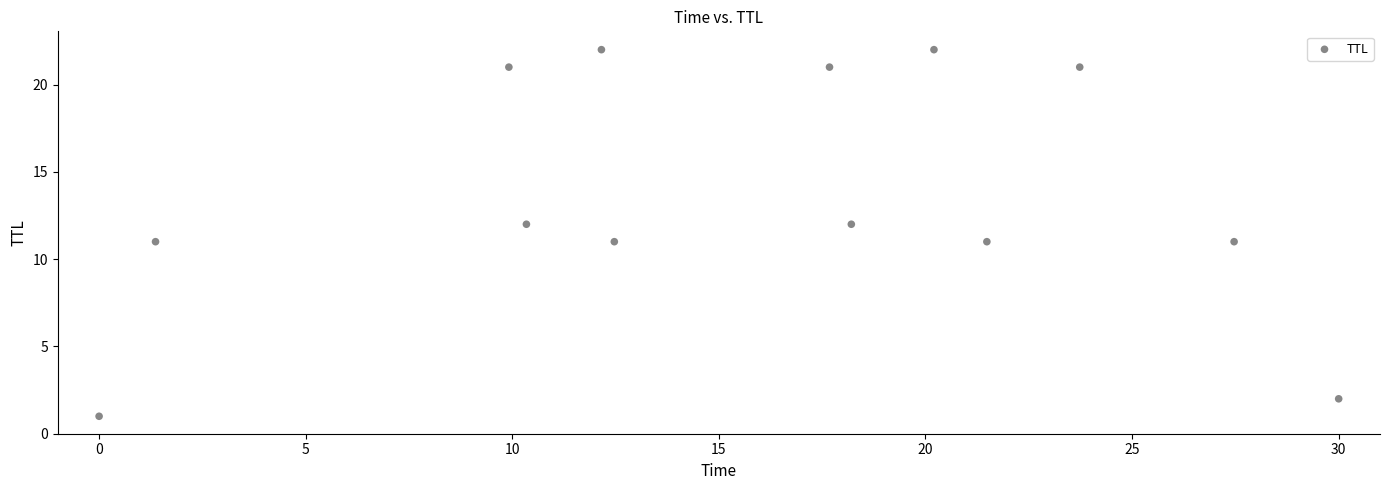

What is the range of Y values (max minus min)?

21